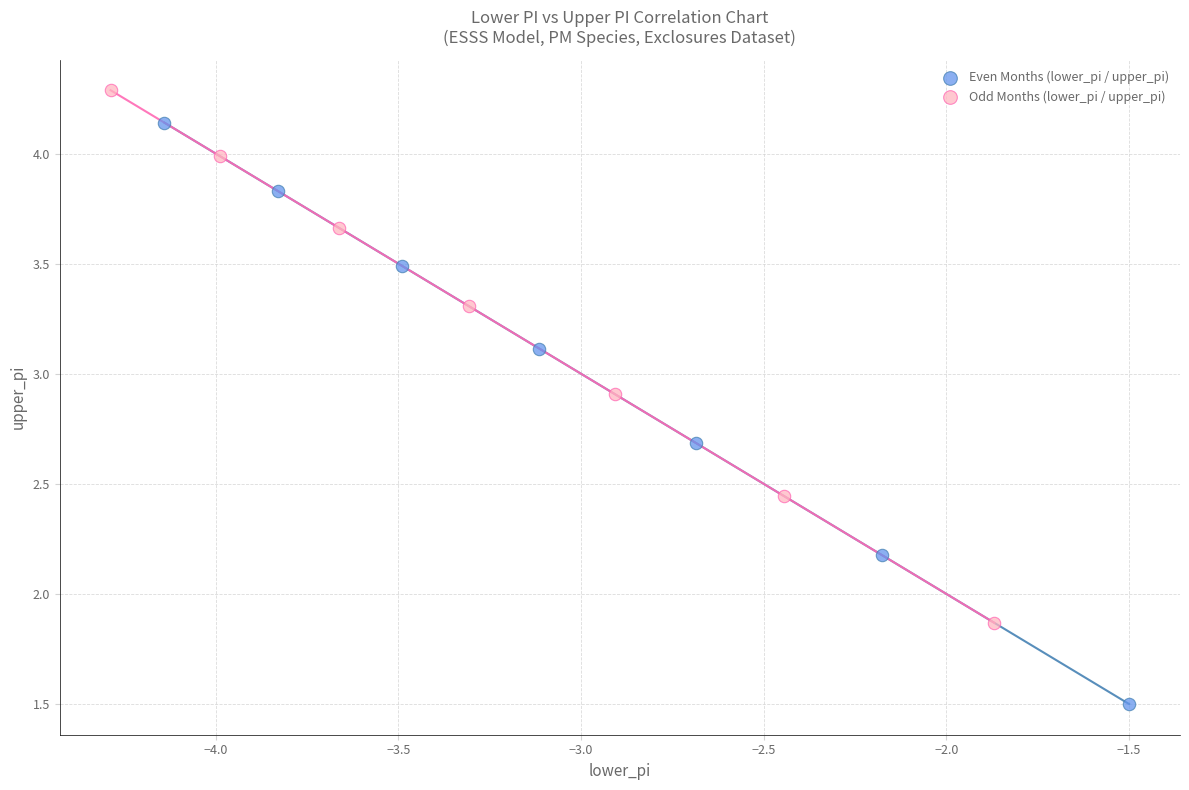

Which series contains the lowest Y value?

Even Months (lower_pi / upper_pi)